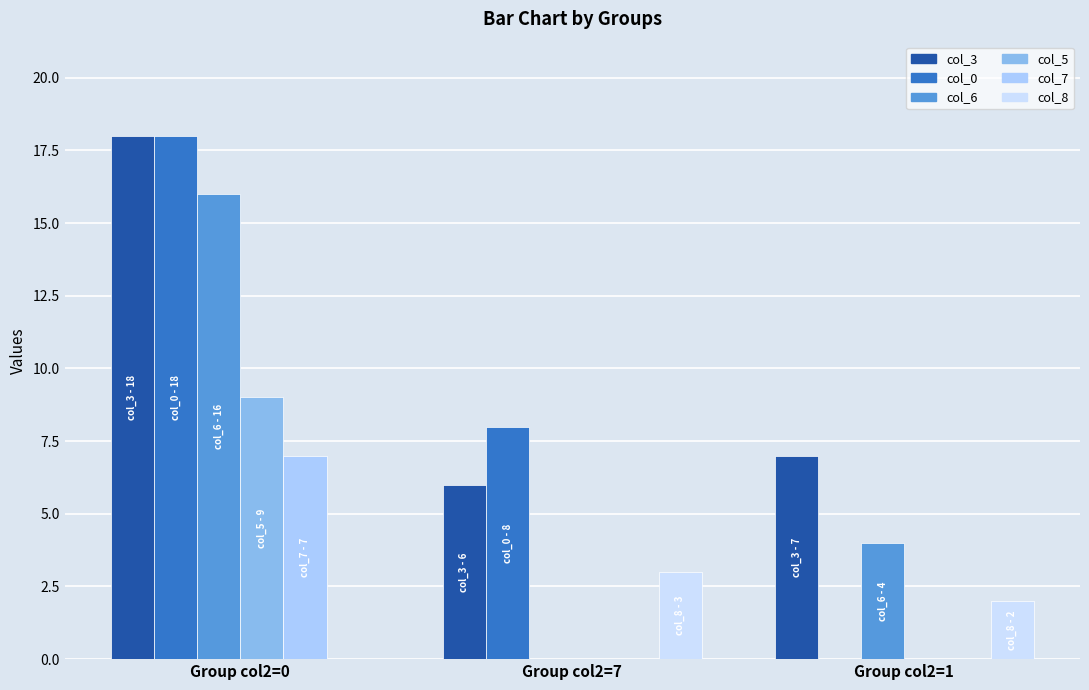

Where is col_3 nearest to the value 12?

Group col2=1